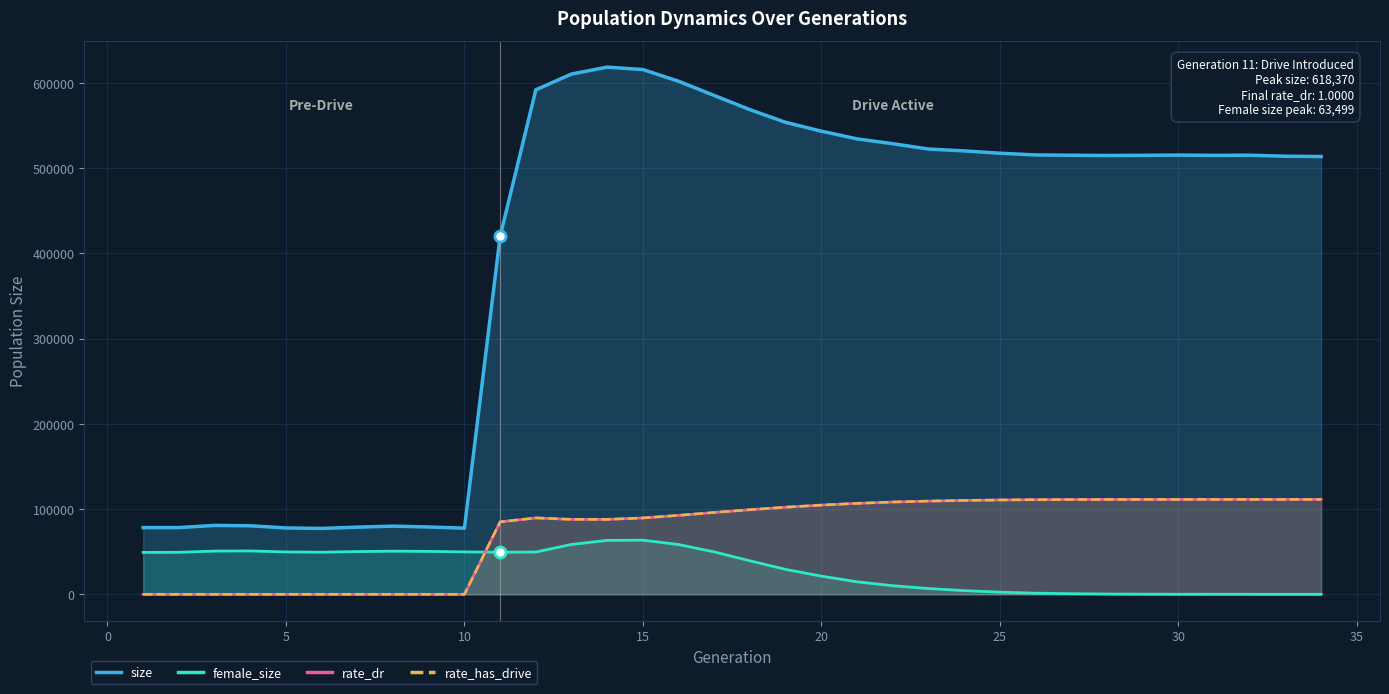

How many distinct data groups are displayed?

4